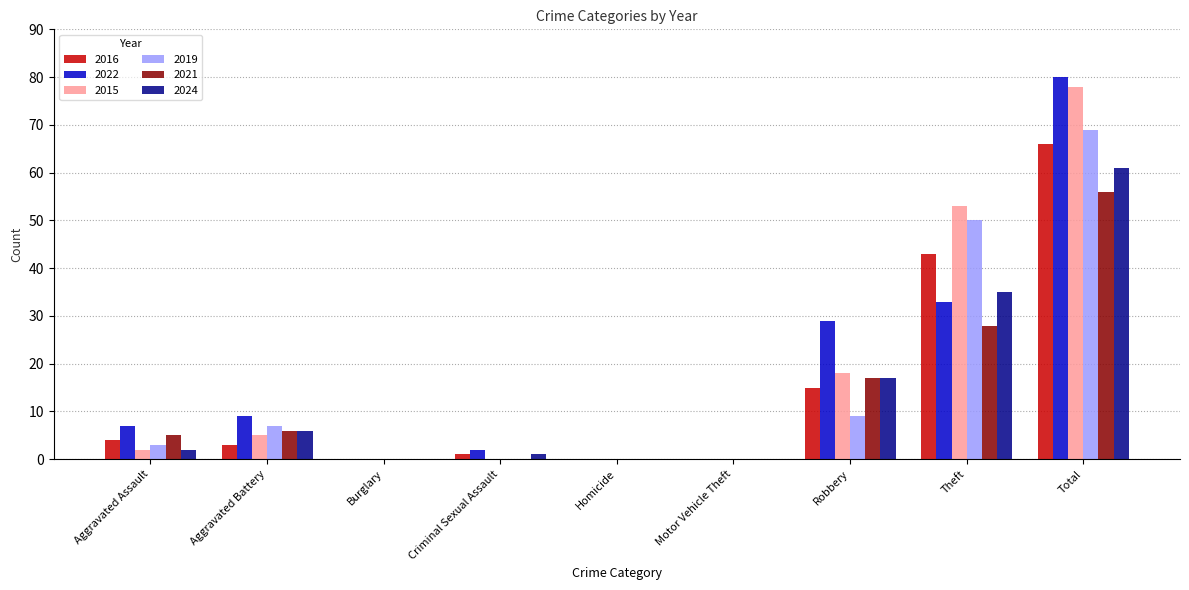

Which category has the highest value in the 2021 series?

Total